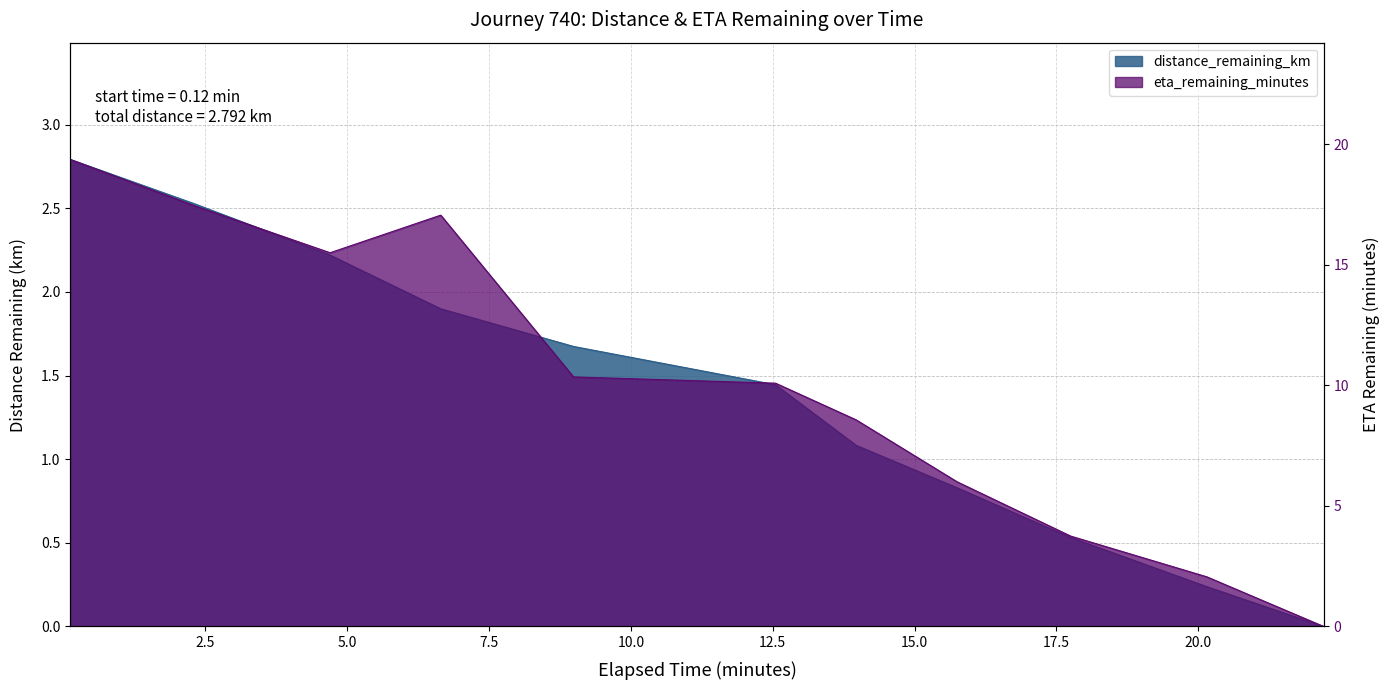

What is the spread (max minus min) of values at 12.55?

8.6